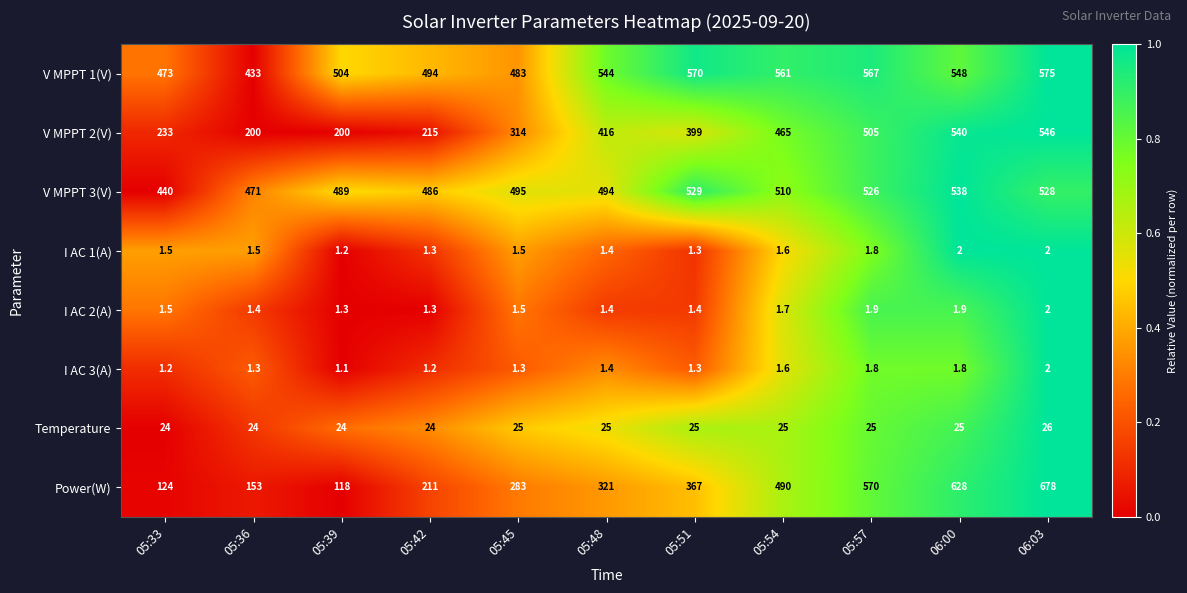

How many distinct data groups are displayed?

8